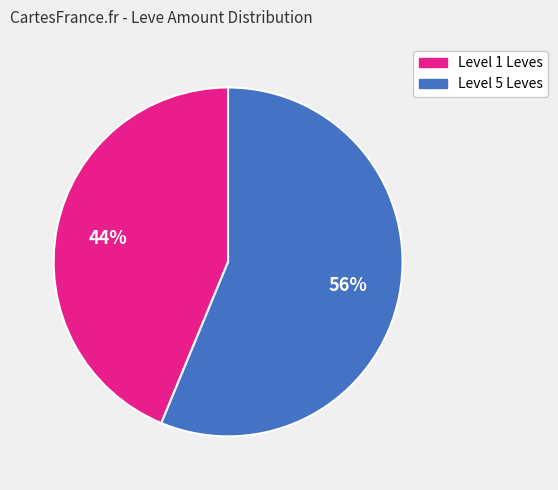

To the nearest percent, what is the average slice percentage?

50%